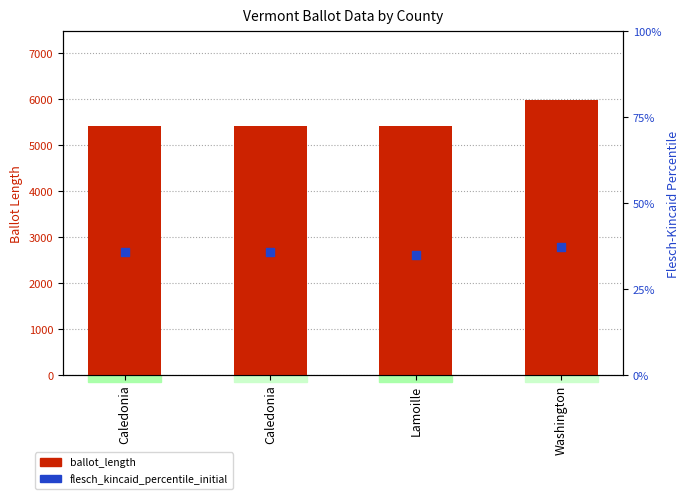

Which series contains the highest Y value?

ballot_length